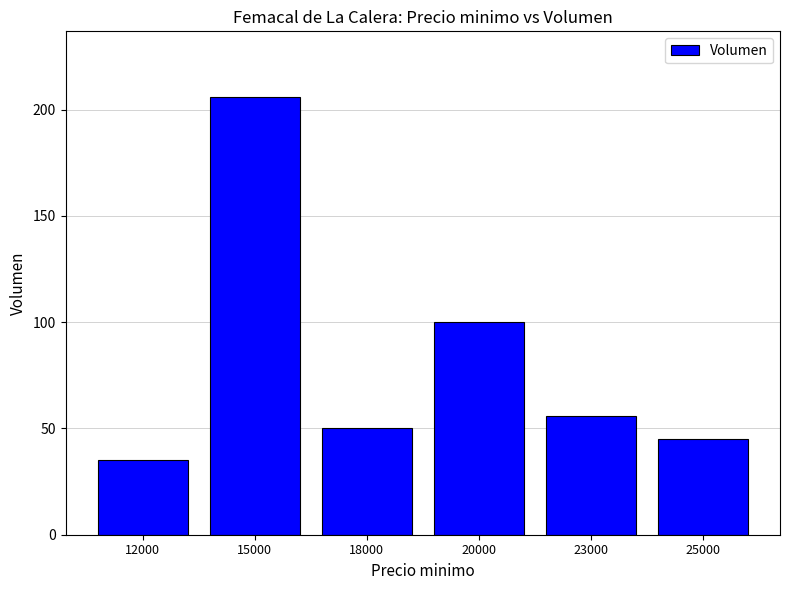

The value at 18000 is 50. True or false?

True